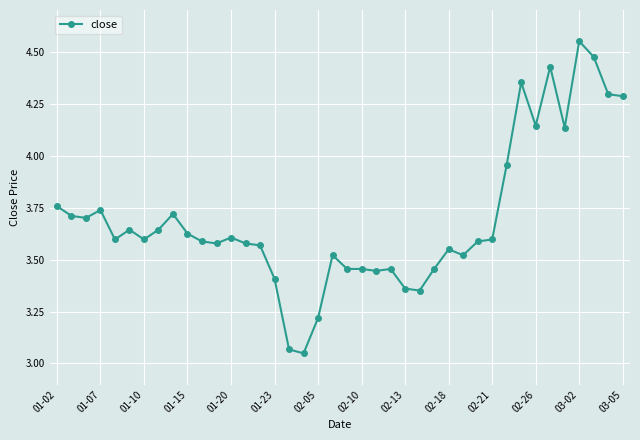

What is the difference between the maximum and minimum values?

1.5